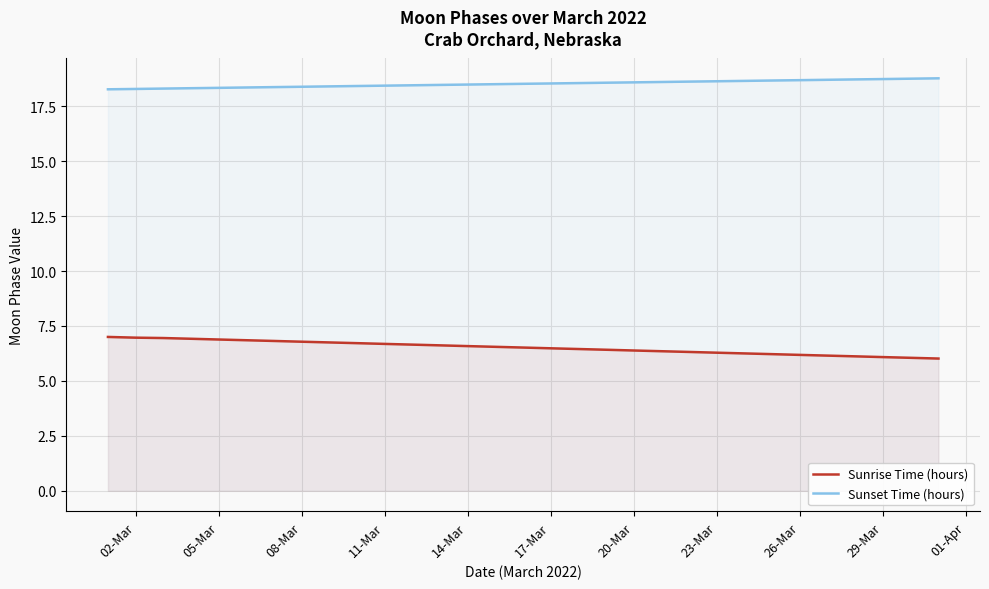

How many lines are shown in the chart?

2